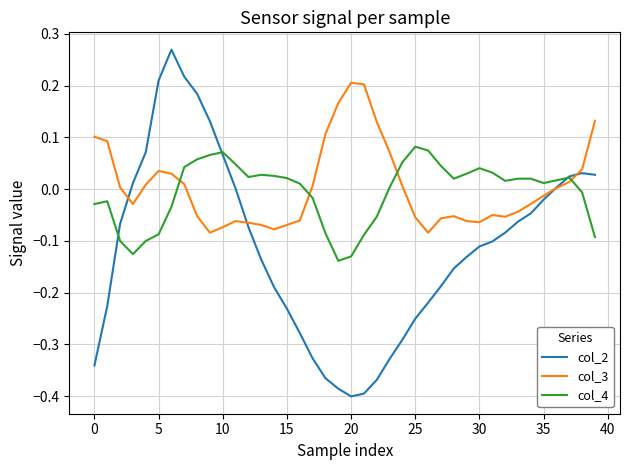

What are all the series names shown in the legend?

col_2, col_3, col_4